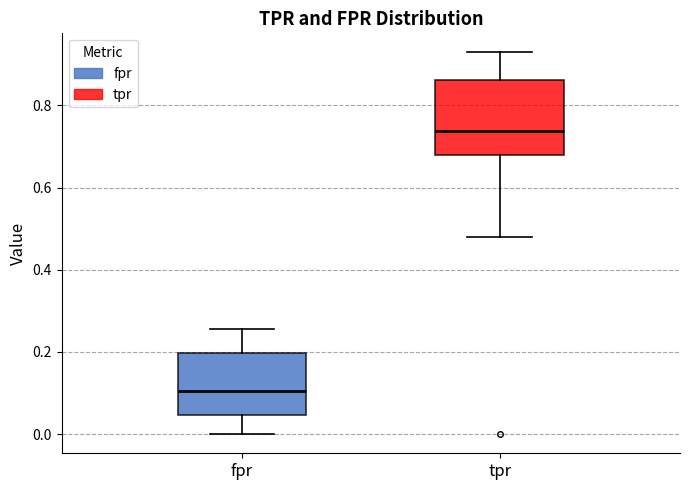

Where does the median line of the box for tpr sit on the y-axis? The values are not printed on the chart, so give them approximately, as read against the axis.

0.74